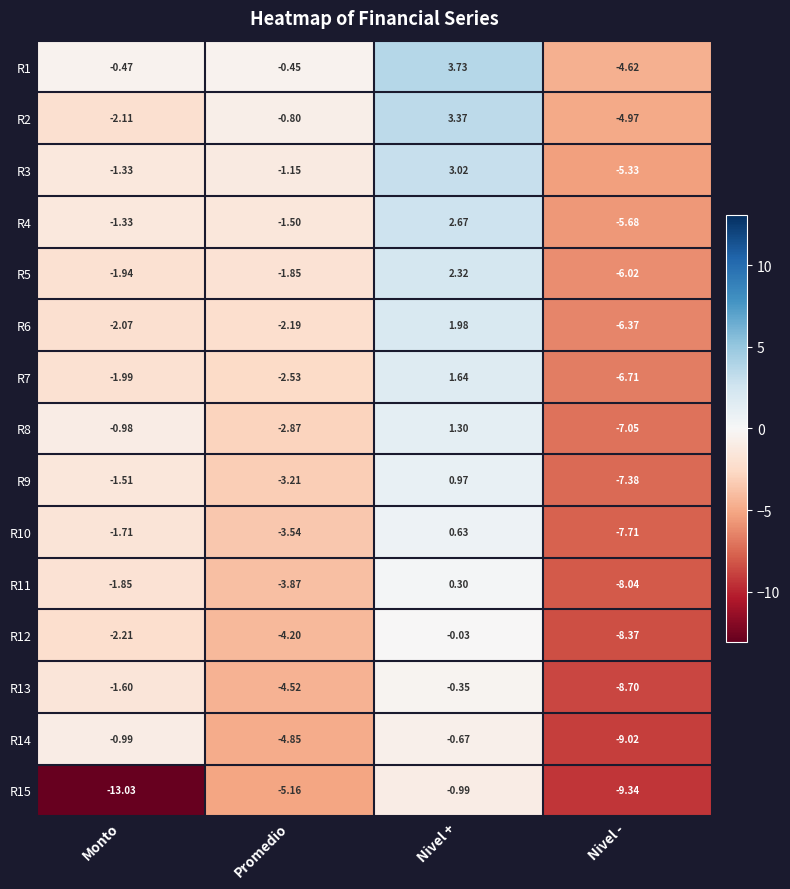

Which category has the highest value in the R8 series?

Nivel +